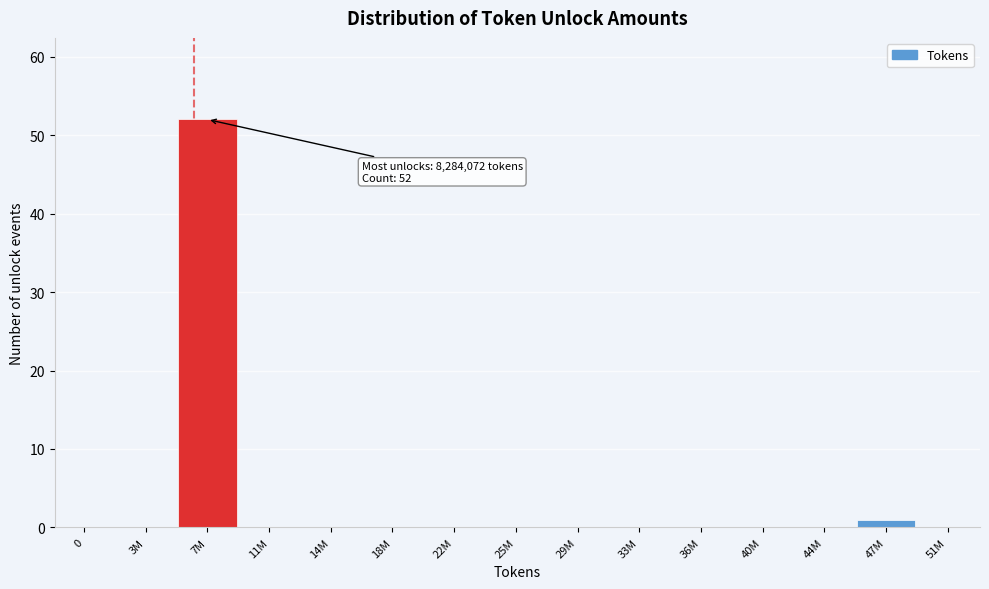

Reading left to right, list all the values displayed in this chart.

0=0	3M=0	7M=52	11M=0	14M=0	18M=0	22M=0	25M=0	29M=0	33M=0	36M=0	40M=0	44M=0	47M=1	51M=0